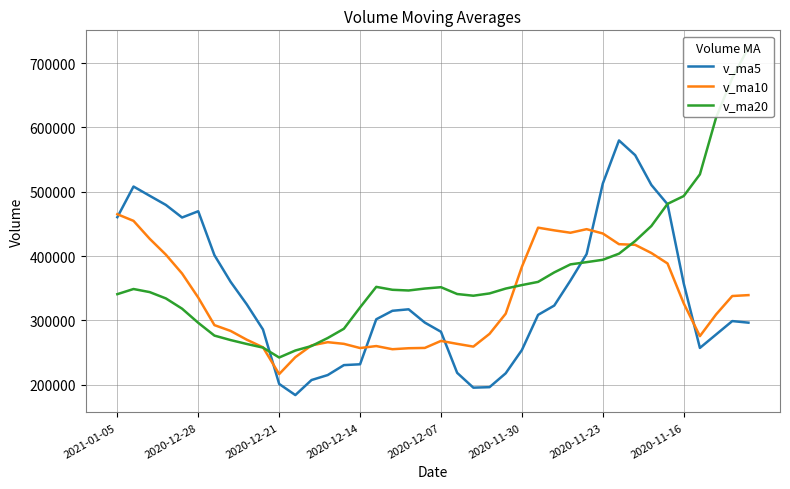

After their last crossing, which series has the higher values: v_ma20 or v_ma10?

v_ma20